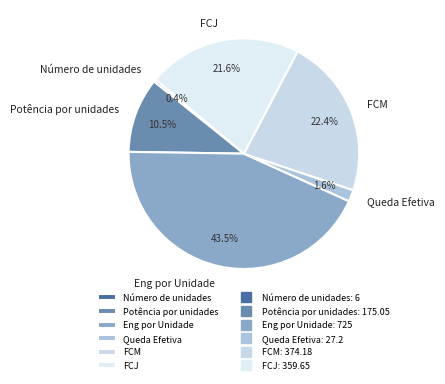

True or false: Número de unidades accounts for 0% of the total.

True